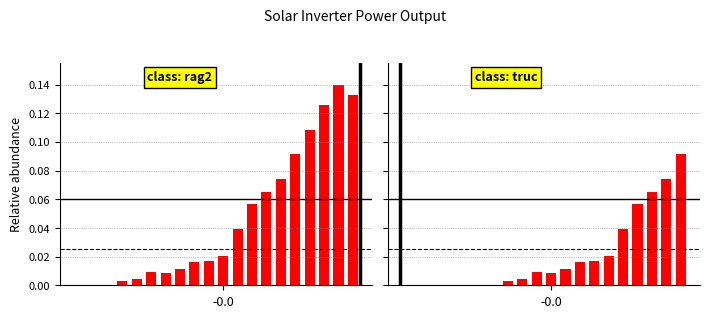

Is it true that Power(W) group1 equals 0.0 at 17?

False